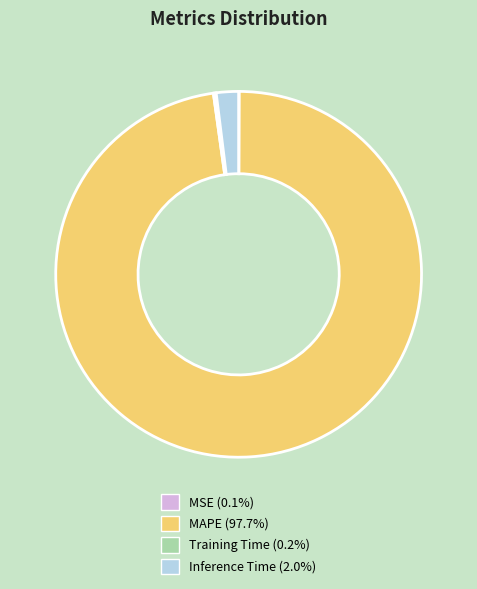

What is the majority slice?

MAPE